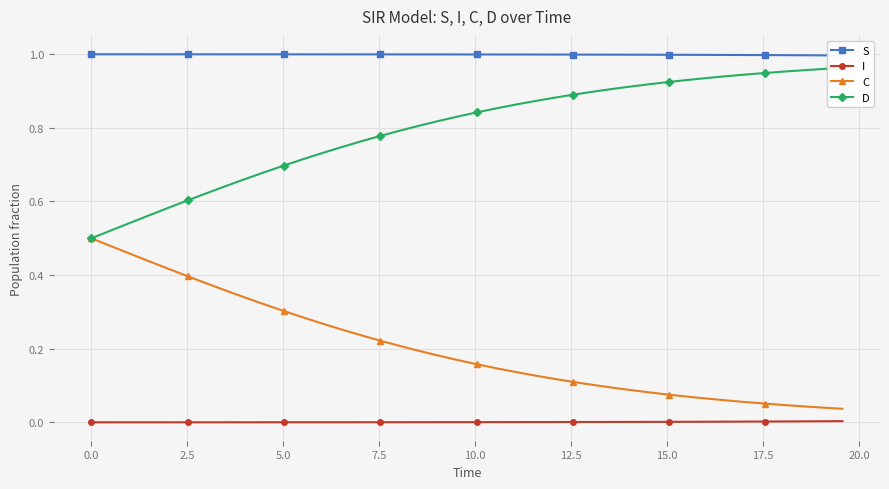

True or false: I and C intersect in this chart.

False